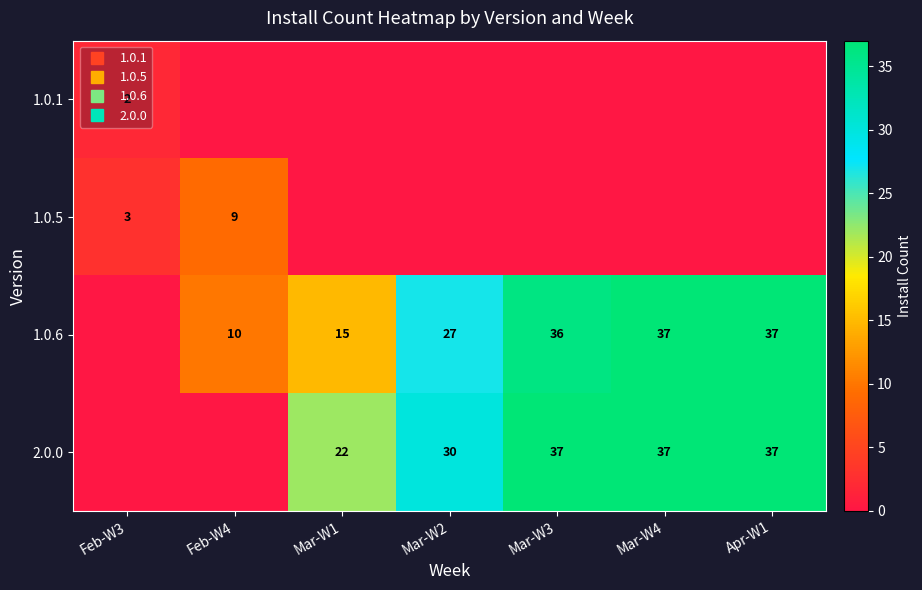

The value of 1.0.5 at Feb-W3 is 4. True or false?

False